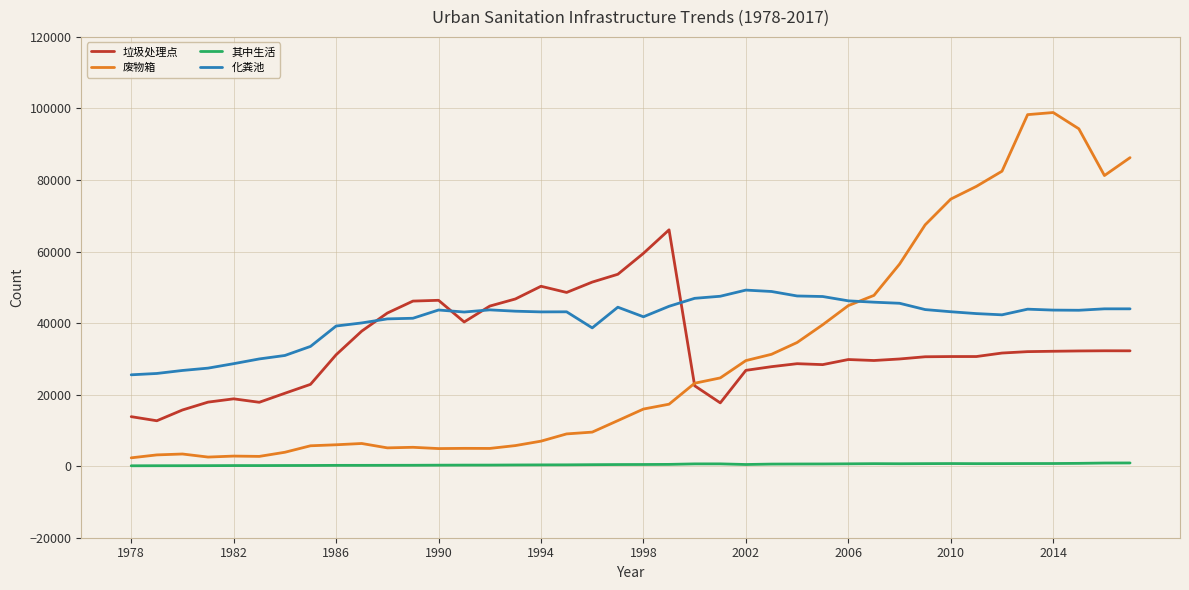

True or false: 其中生活 and 垃圾处理点 cross at least once.

False